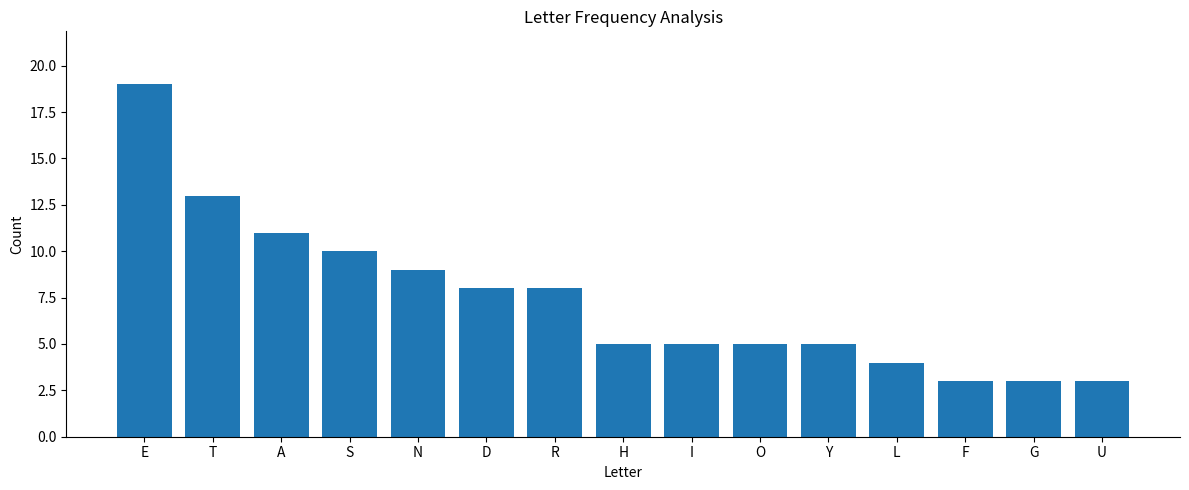

What is the minimum value shown in the chart?

3